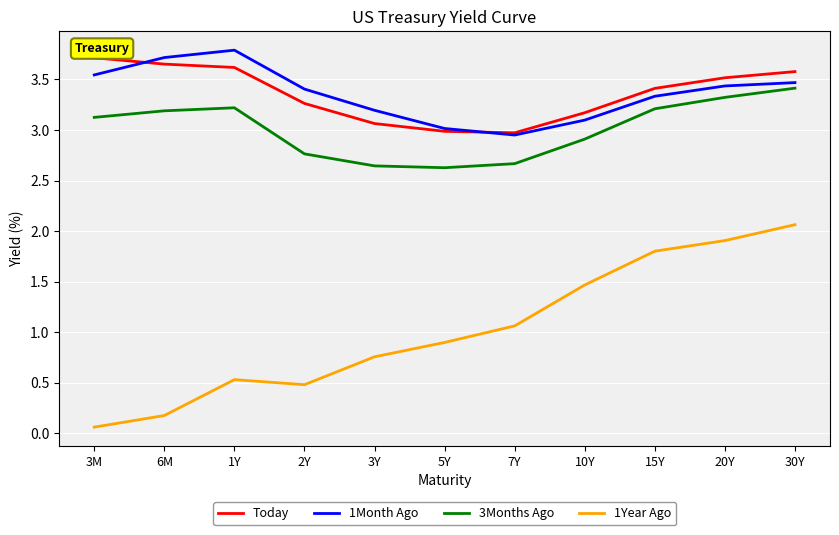

At which category is the sum across all series the highest?

30Y